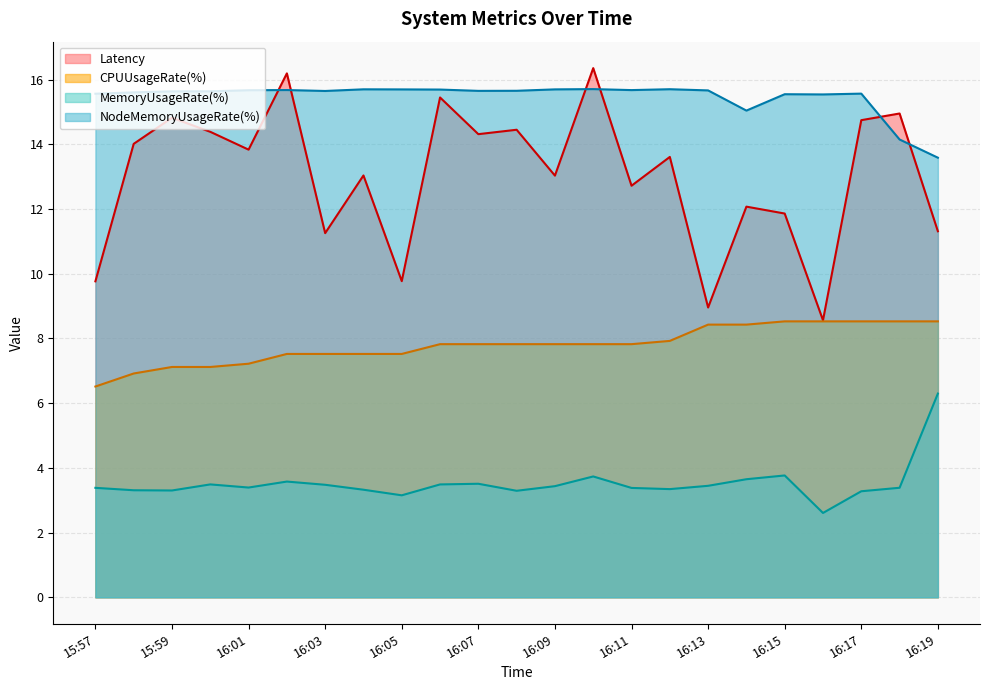

What is the difference between the second highest and second lowest values in the Latency series?

7.2